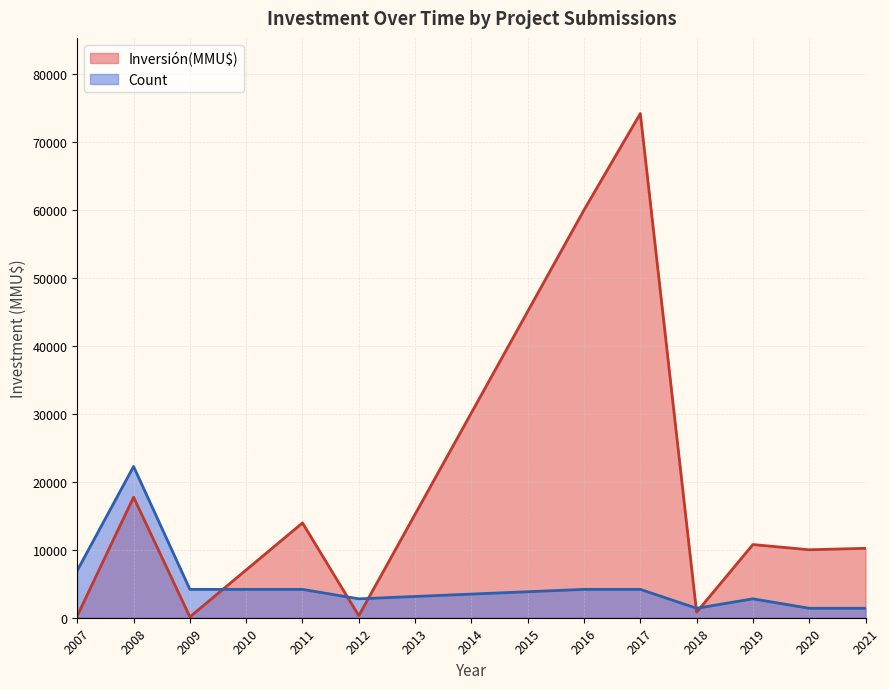

What is the total value across all series at 2008?

40000.0